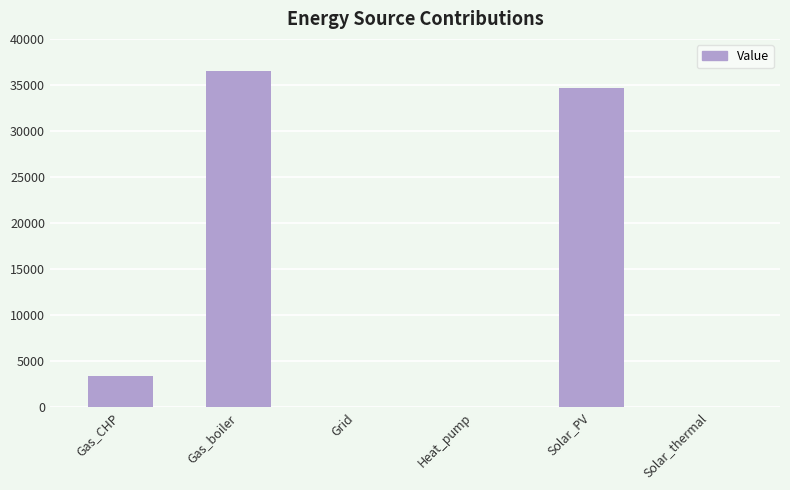

The chart shows a value of 3379.4 at Gas_CHP. True or false?

True